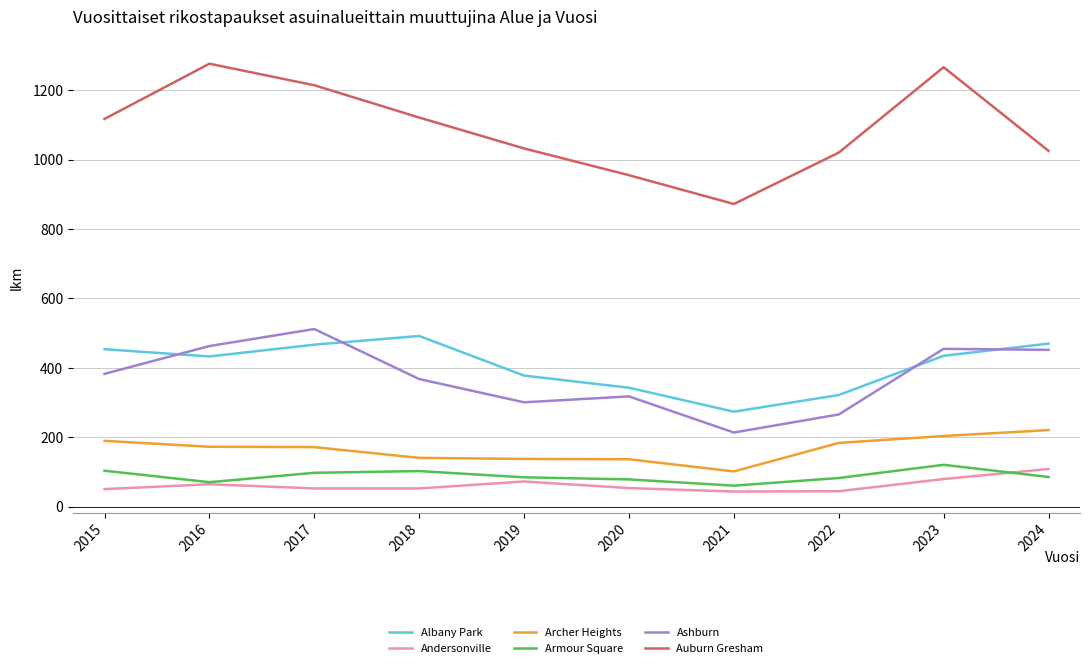

How many categories are shown in the chart?

10